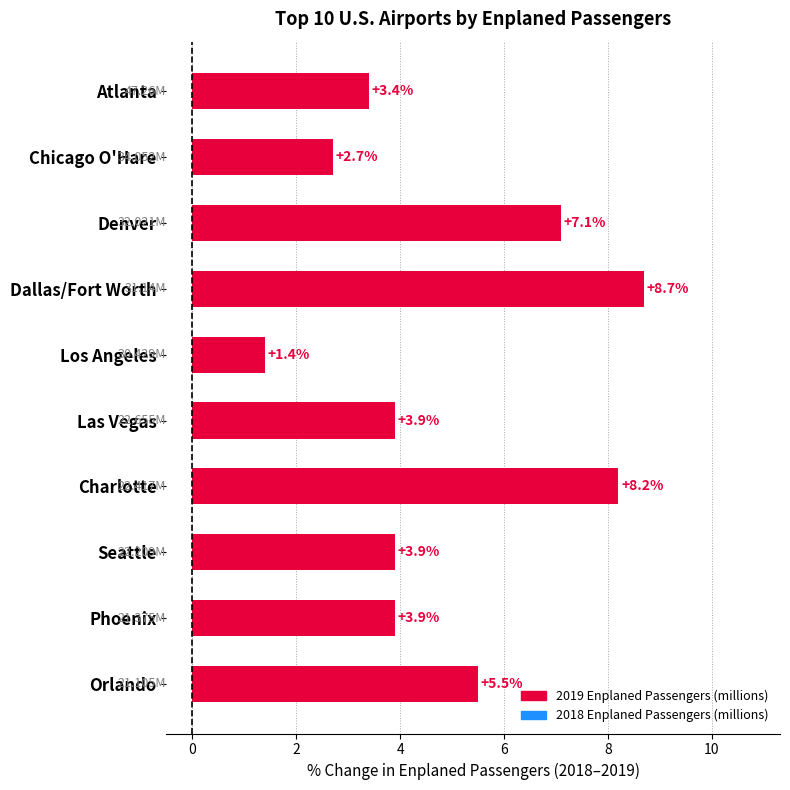

At which label is the value closest to 5?

Orlando